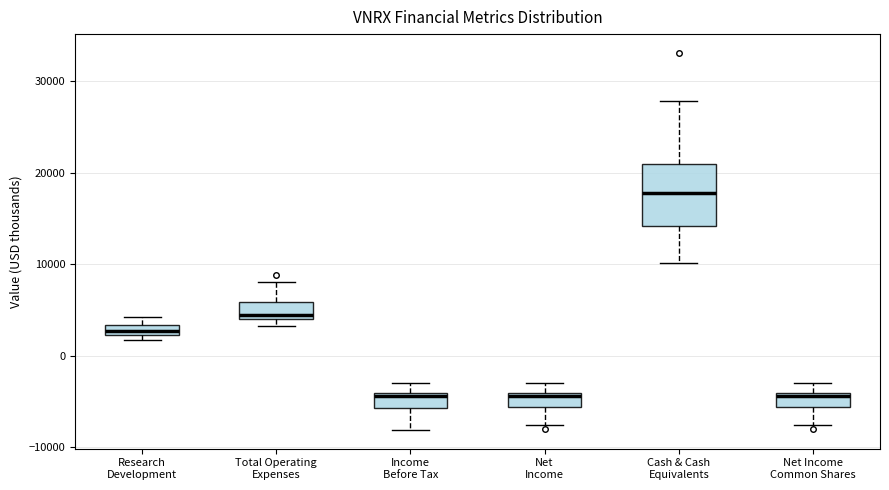

Comparing the boxes themselves (not the whiskers), which one is the tallest?

Cash & Cash Equivalents